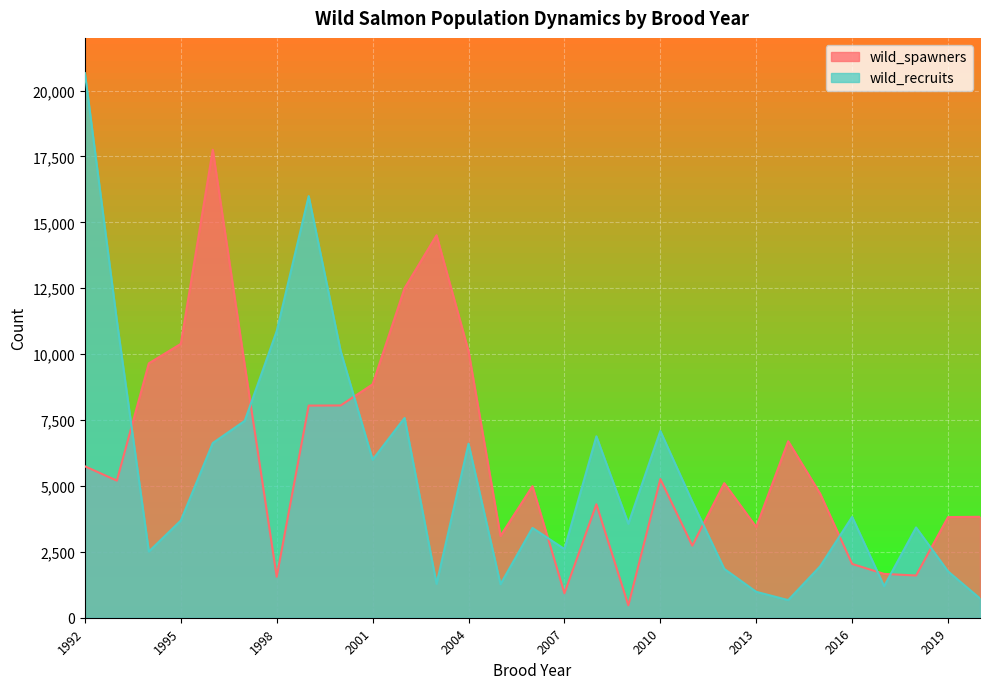

At which label does wild_spawners first exceed 5105?

1992